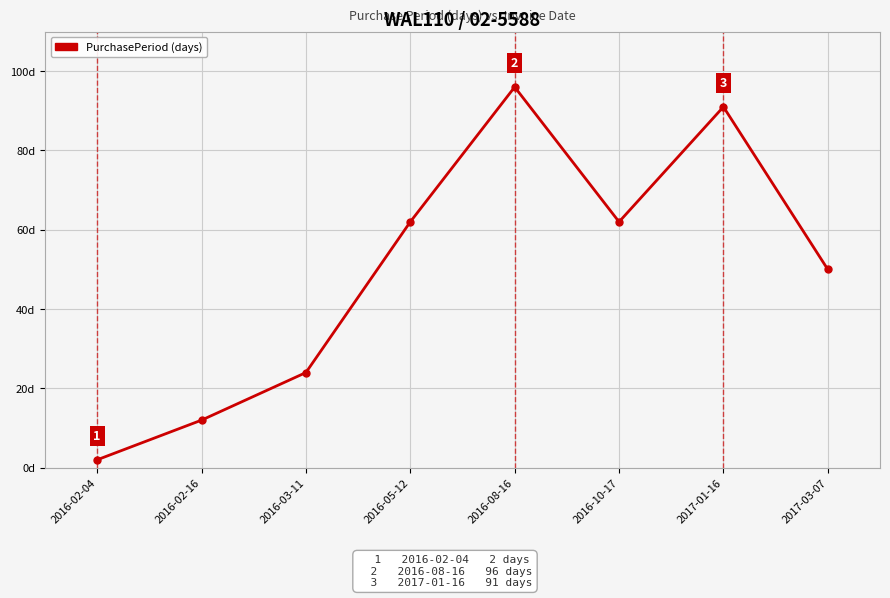

Does the chart display data point markers on the line(s)?

Yes